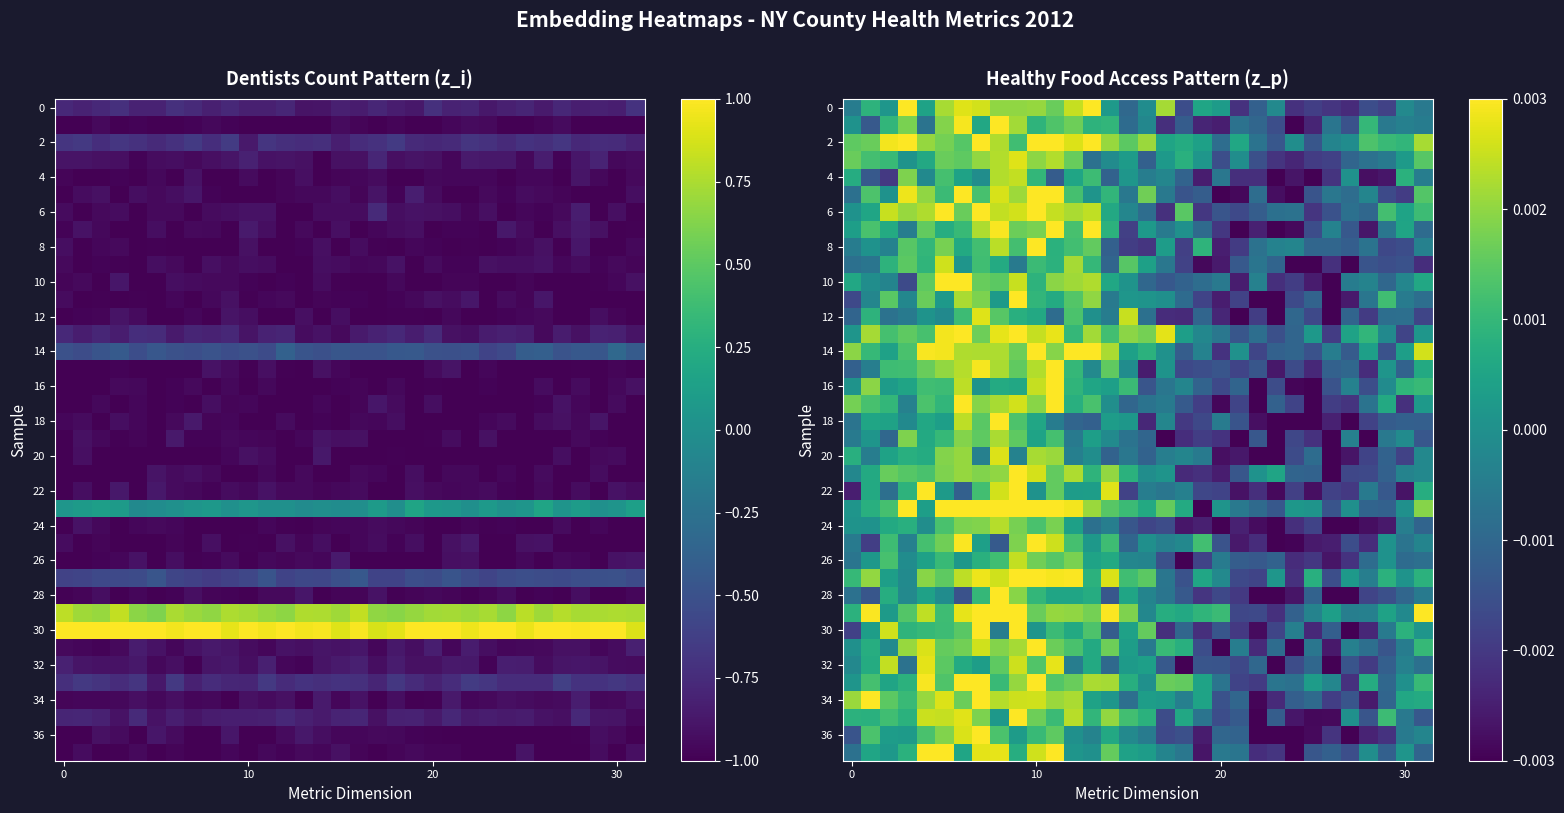

At which category is the sum across all series the highest?

9